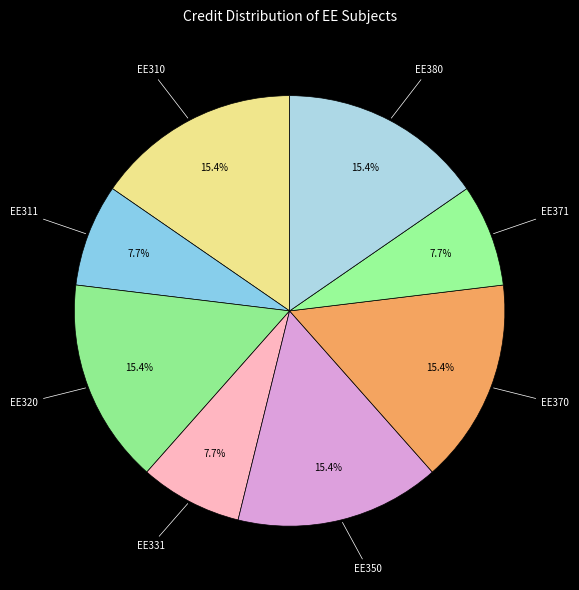

To the nearest percent, what is the difference between the largest and smallest slice percentages?

8%